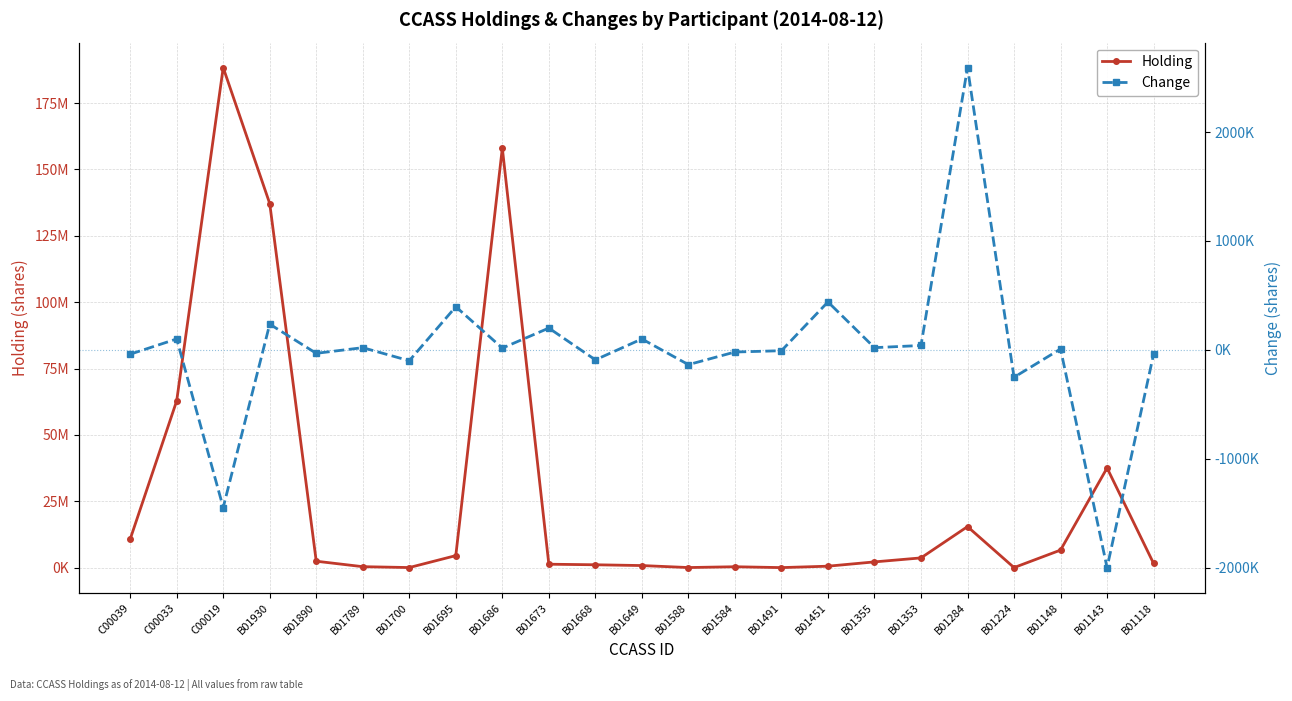

Reading right to left, transcribe all the data shown in this chart.

Holding: 1582205	37536141	6597943	4000	15444467	3656172	2151884	532000	0	322942	22000	771400	1065600	1276600	158031139	4515600	21600	348104	2408108	137148796	188353757	62808817	10699934
Change: -40000	-2000000	8000	-252000	2592000	40000	20000	440000	-8000	-20000	-136000	100000	-92000	200000	16000	396000	-100000	20000	-32000	236000	-1448000	100000	-40000